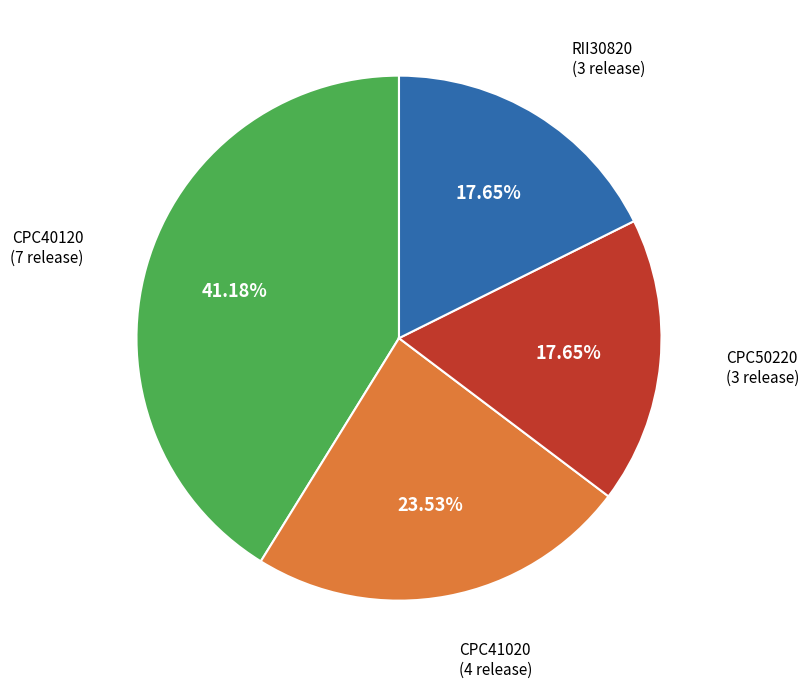

Does any single category account for the majority?

No